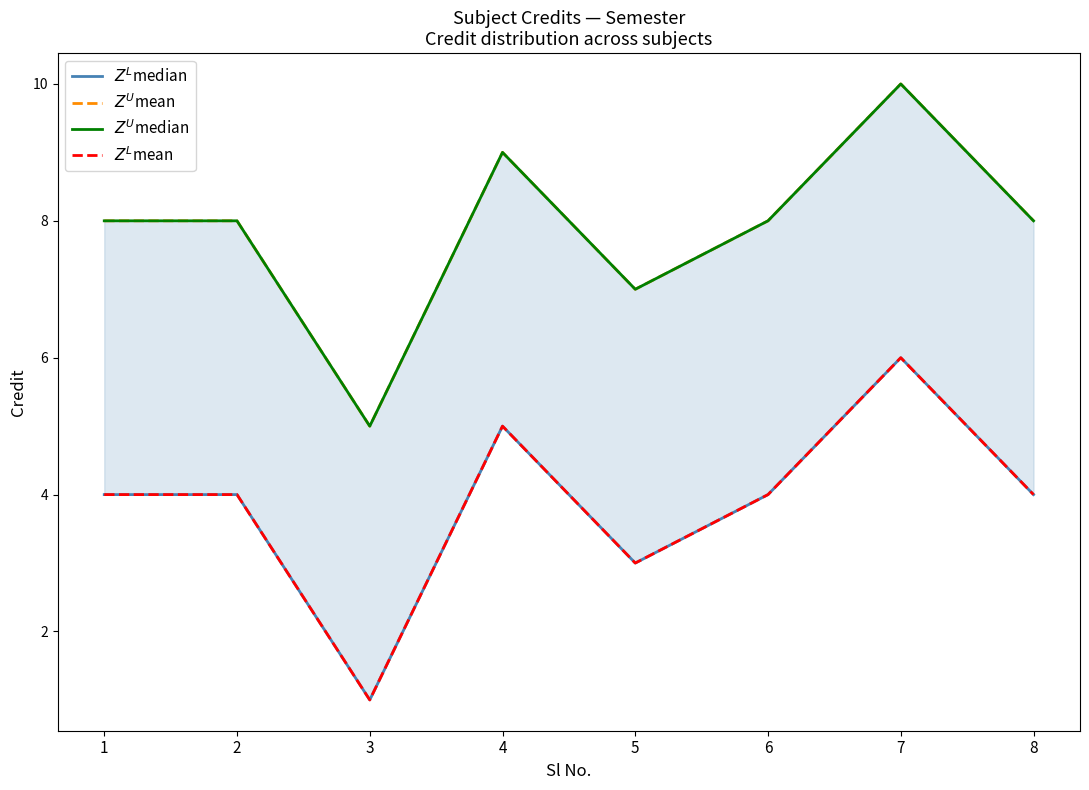

List the series in order of their peak value, lowest first.

$Z^L$median, $Z^L$mean, $Z^U$mean, $Z^U$median